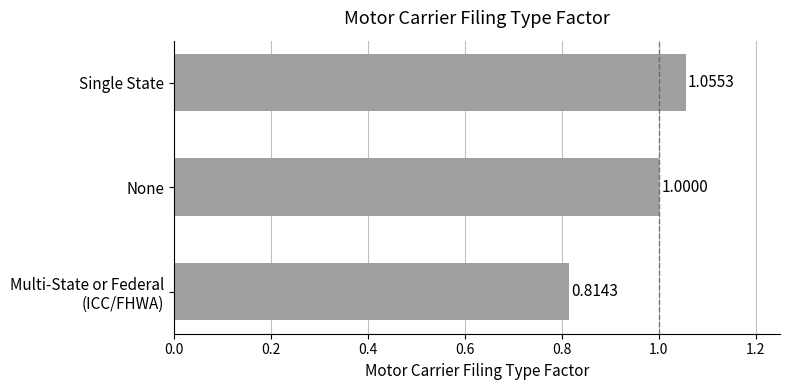

What is the change in value from None to Single State?

+0.1